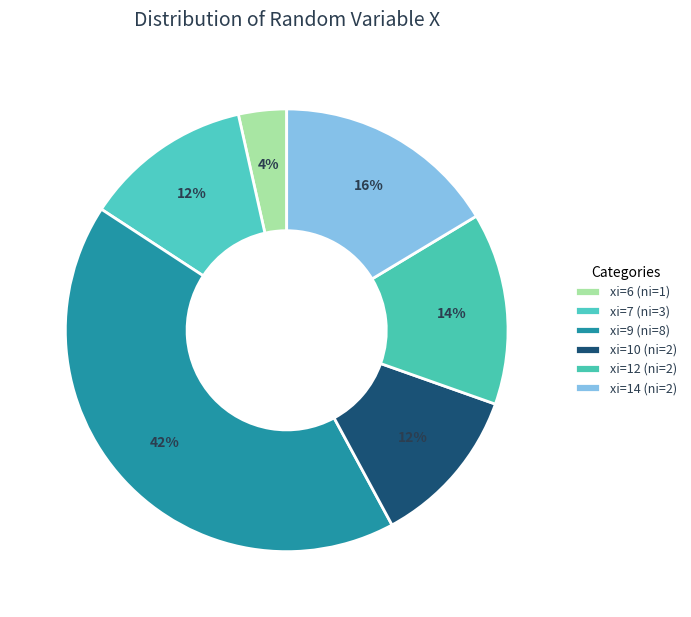

Between xi=6 (ni=1) and xi=7 (ni=3), which is larger?

xi=7 (ni=3)